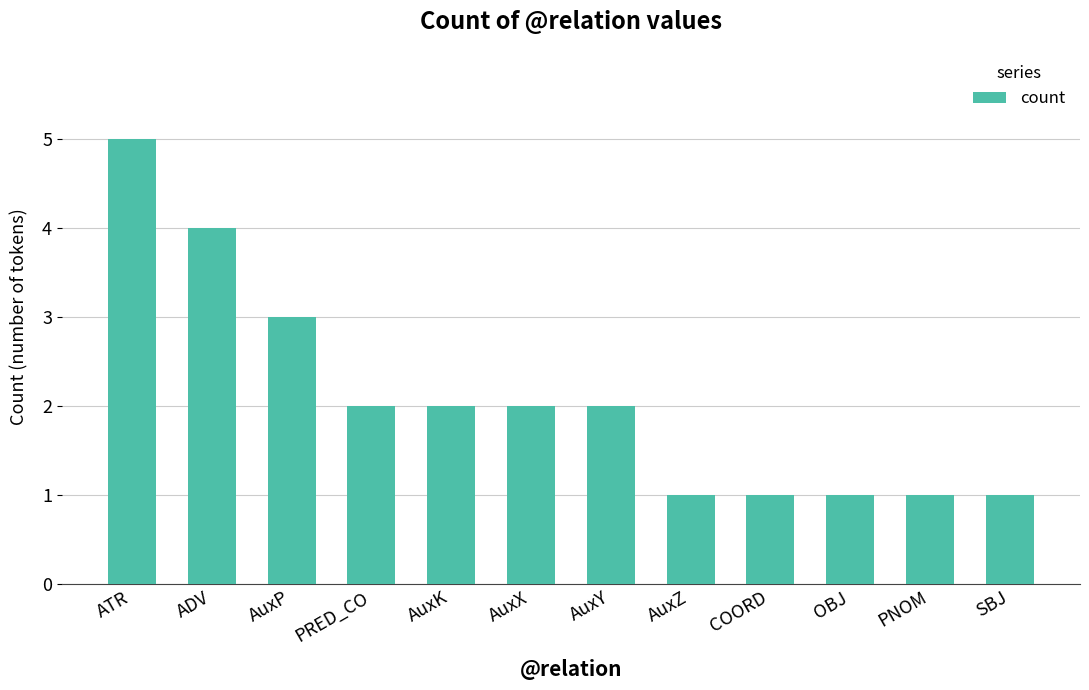

What value does the data have at AuxY?

2